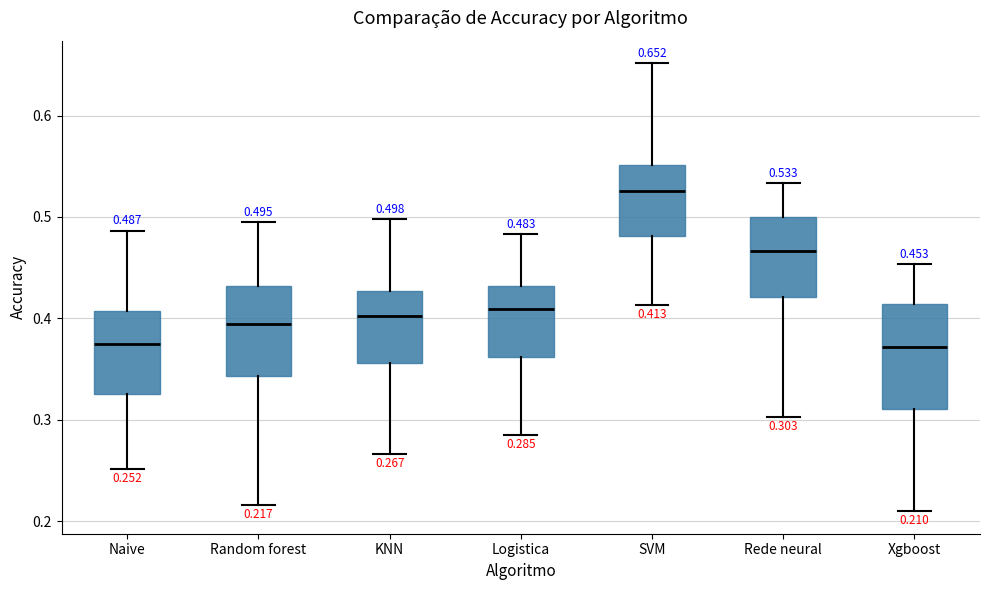

Which box's median line is the highest?

SVM